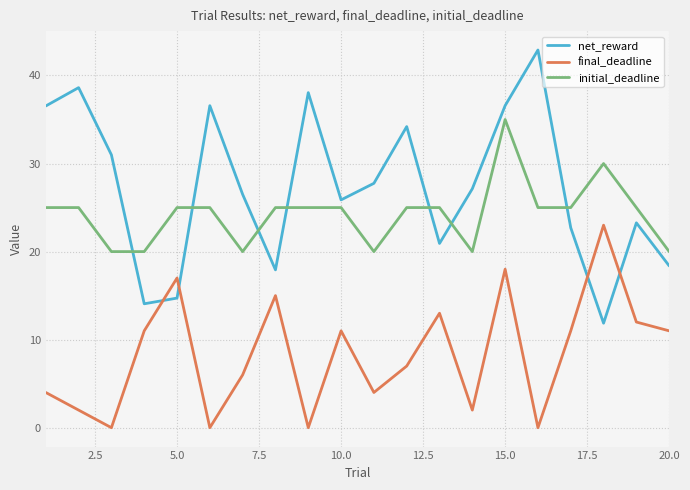

What is the difference between the maximum and minimum values in the final_deadline series?

23.0